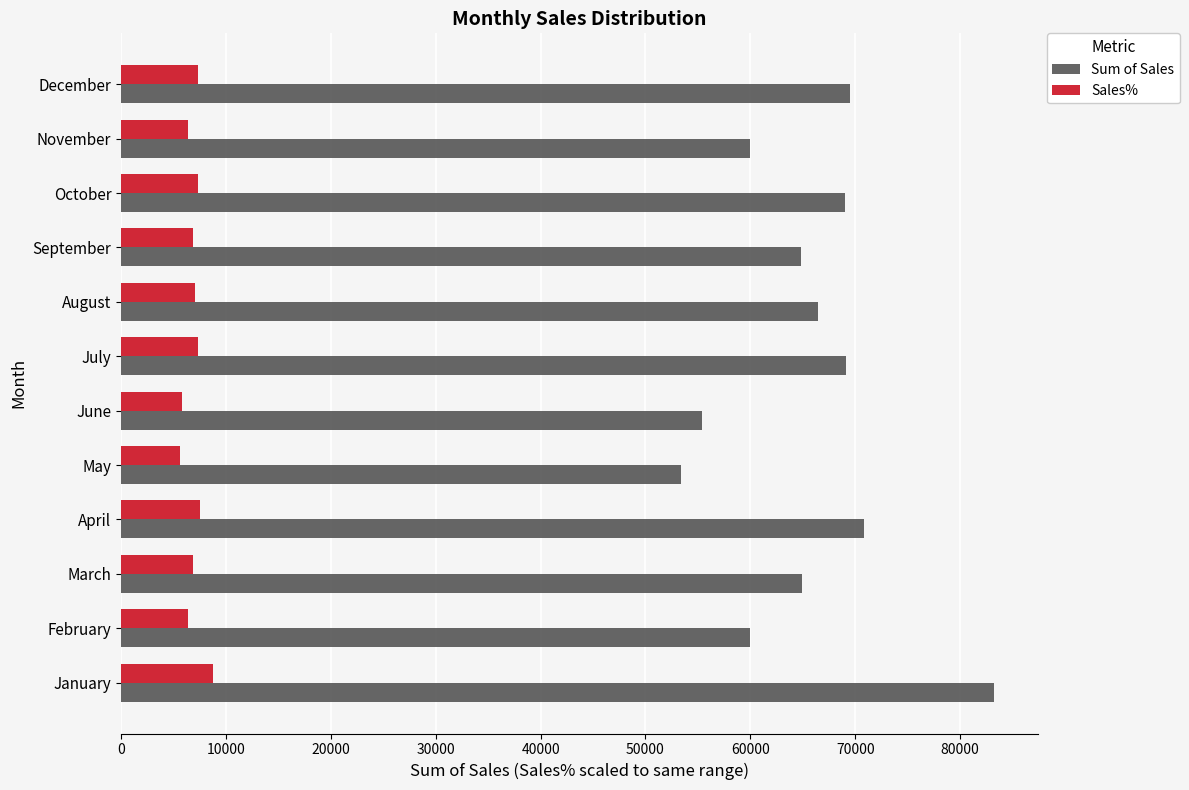

What is the sum of all Sum of Sales values?

786577.0